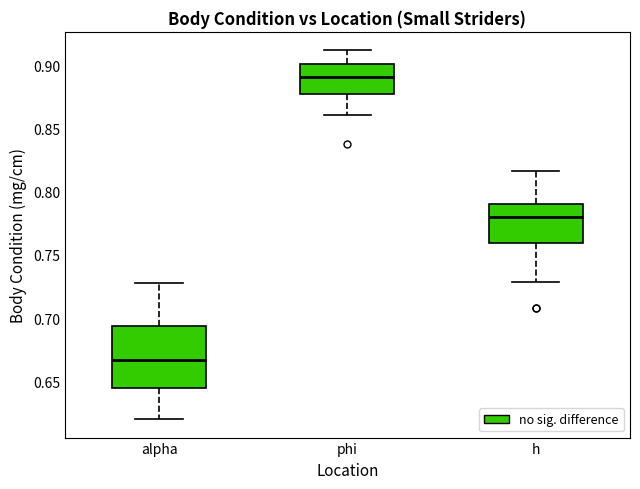

Reading left to right, transcribe this box plot: for each box, give where its median line is, the range the box spans, and where its two whiskers end, as read against the y-axis. The values are not printed on the chart, so give them approximately, as read against the axis.

alpha: median 0.665, box 0.645 to 0.695, whiskers 0.620 to 0.730
phi: median 0.890, box 0.875 to 0.900, whiskers 0.860 to 0.910
h: median 0.780, box 0.760 to 0.790, whiskers 0.730 to 0.815